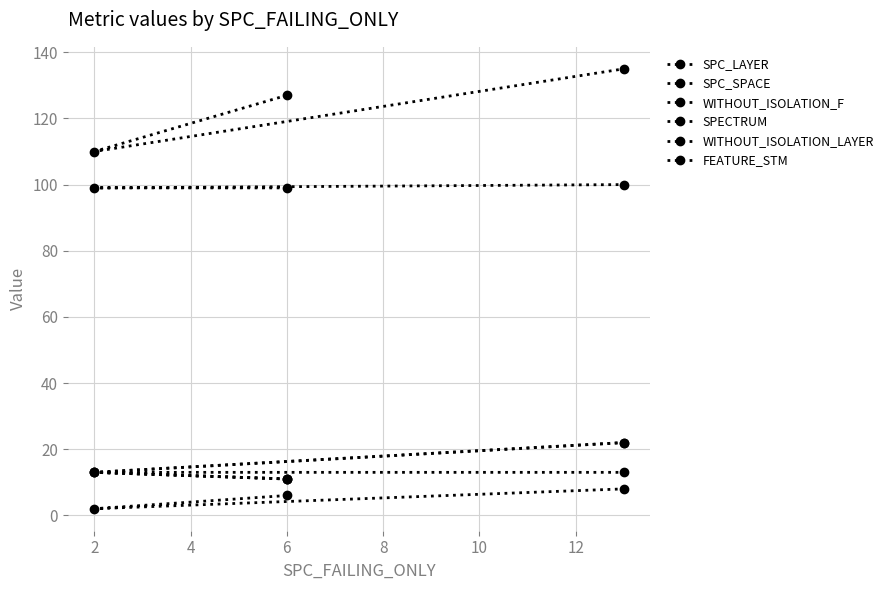

Between 2 and 4, which series saw the biggest shift?

SPC_SPACE